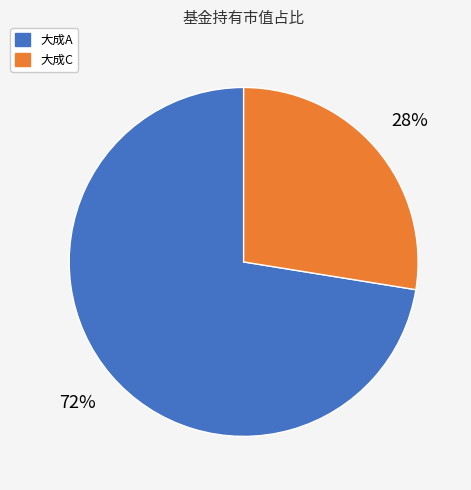

Is there any slice that represents more than half of the pie?

Yes